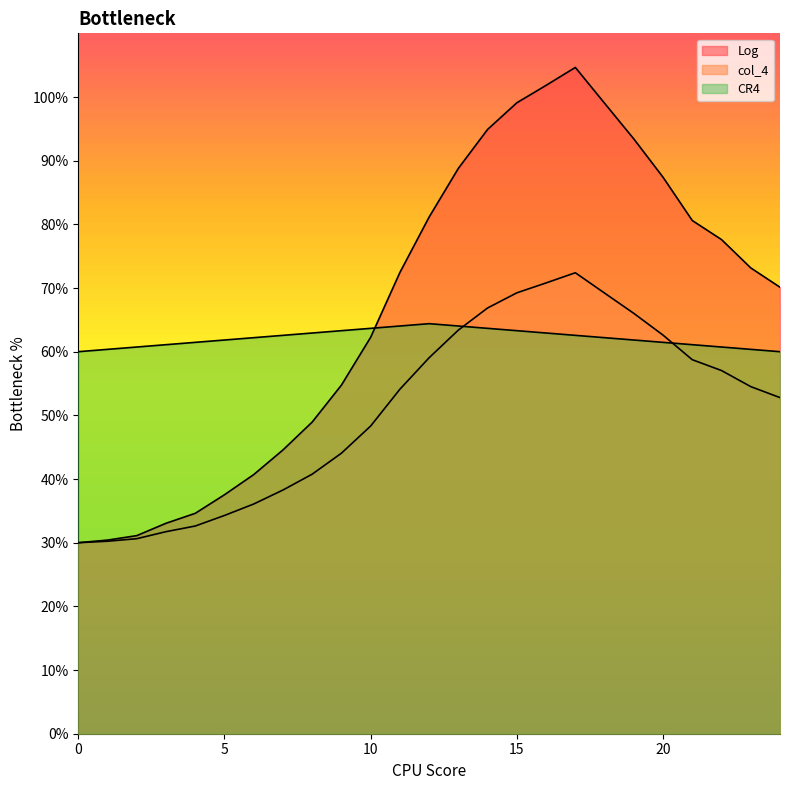

How many interior local peaks does the col_4 series have?

1